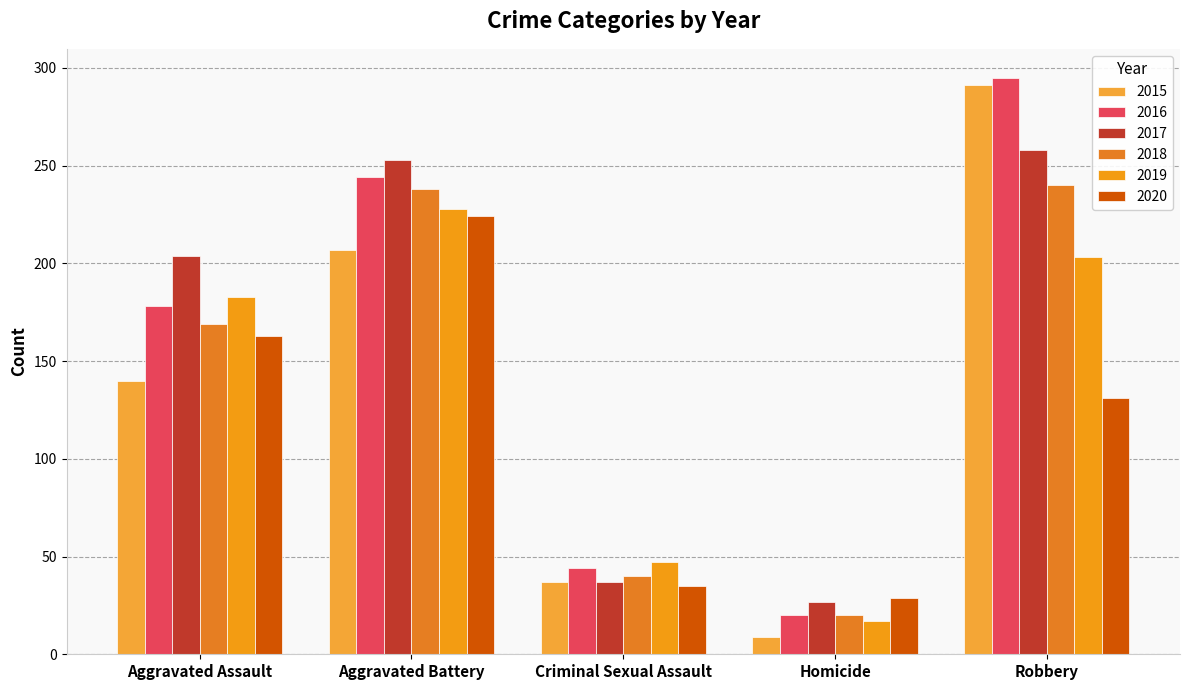

Which category has the lowest value in the 2020 series?

Homicide